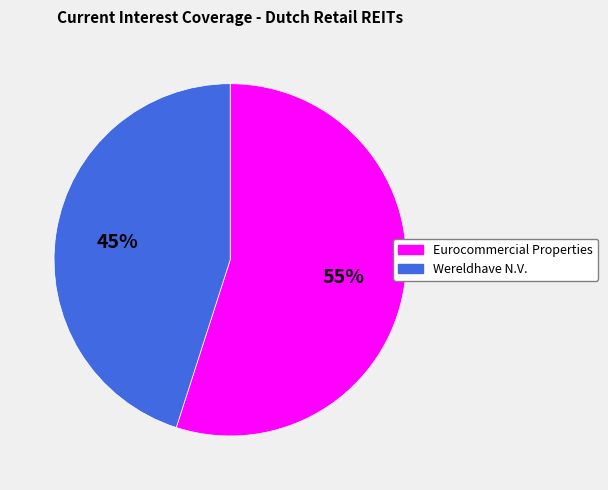

Is there a majority slice in this chart?

Yes